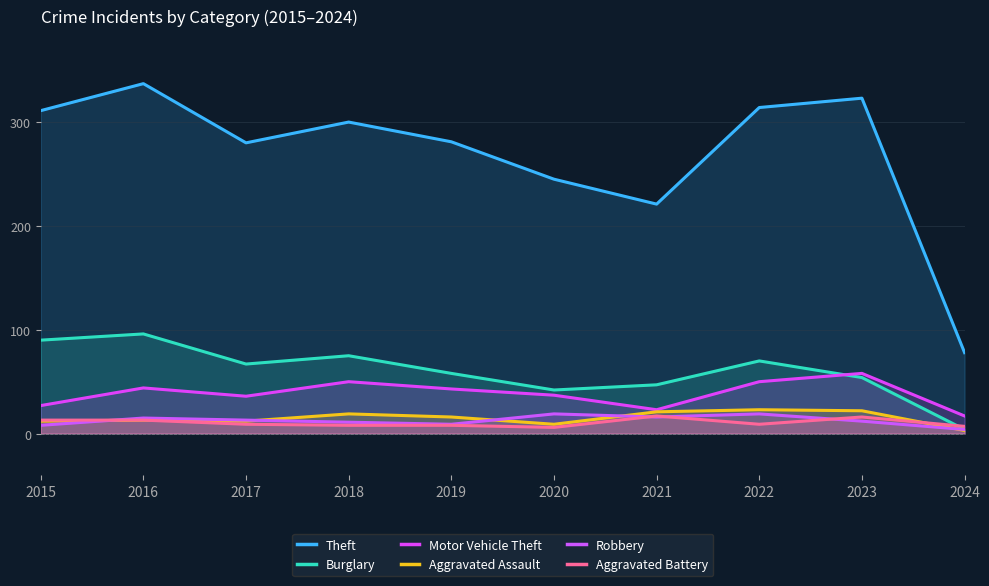

The Robbery series shows 2 at 2018. True or false?

False